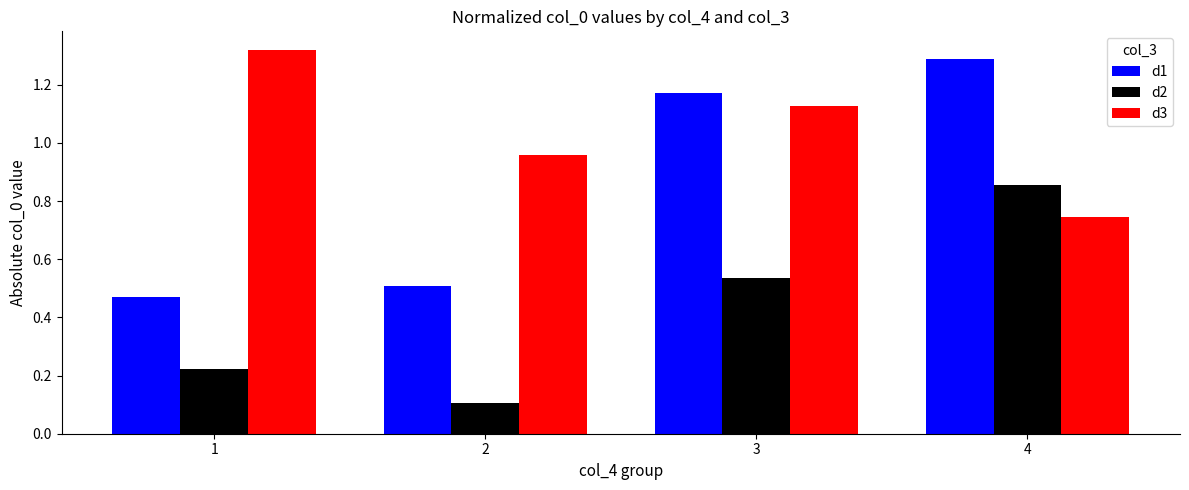

Which category has the highest value in the d2 series?

4